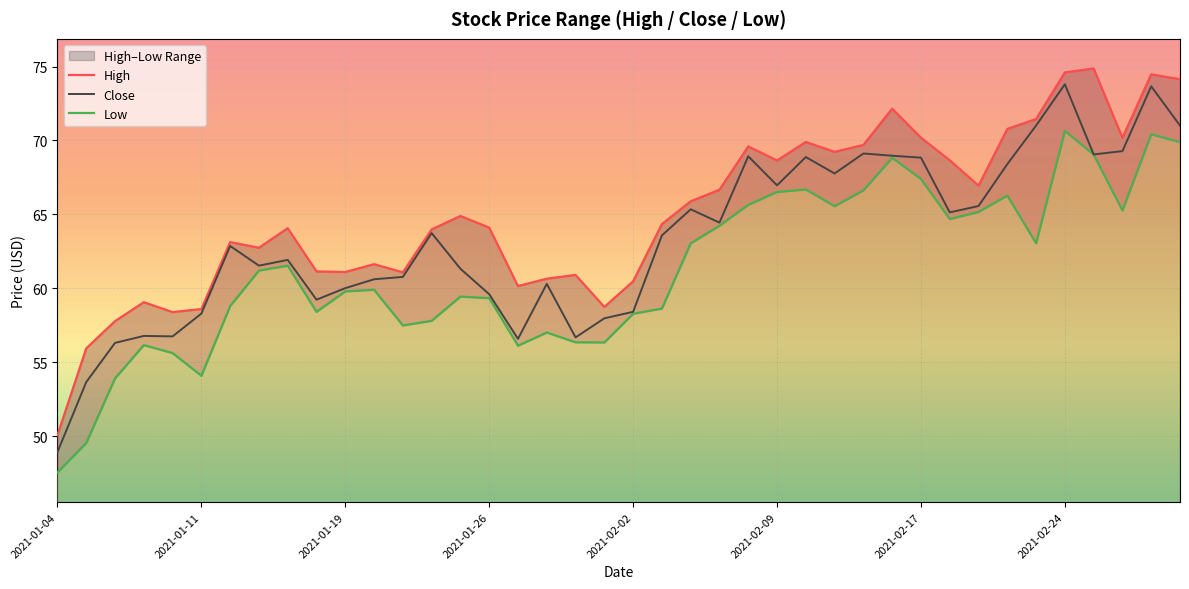

Reading left to right, what are all the values shown in this chart?

High: 50.1	56.0	57.8	59.1	58.4	58.6	63.1	62.8	64.1	61.1	61.1	61.6	61.1	64.0	64.9	64.1	60.2	60.7	60.9	58.8	60.5	64.3	65.9	66.7	69.6	68.7	69.9	69.2	69.7	72.2	70.2	68.7	67.0	70.8	71.5	74.6	74.9	70.2	74.5	74.1
Close: 48.9	53.7	56.3	56.8	56.8	58.3	62.9	61.5	61.9	59.2	60.0	60.6	60.8	63.7	61.3	59.6	56.6	60.3	56.7	58.0	58.4	63.6	65.3	64.5	68.9	67.0	68.9	67.8	69.1	69.0	68.8	65.1	65.6	68.4	71.0	73.8	69.1	69.3	73.7	71.0
Low: 47.6	49.6	53.9	56.2	55.6	54.1	58.8	61.2	61.5	58.4	59.8	59.9	57.5	57.8	59.5	59.3	56.1	57.0	56.4	56.4	58.3	58.6	63.0	64.2	65.7	66.5	66.7	65.6	66.6	68.8	67.4	64.7	65.2	66.3	63.0	70.7	69.0	65.3	70.4	69.9